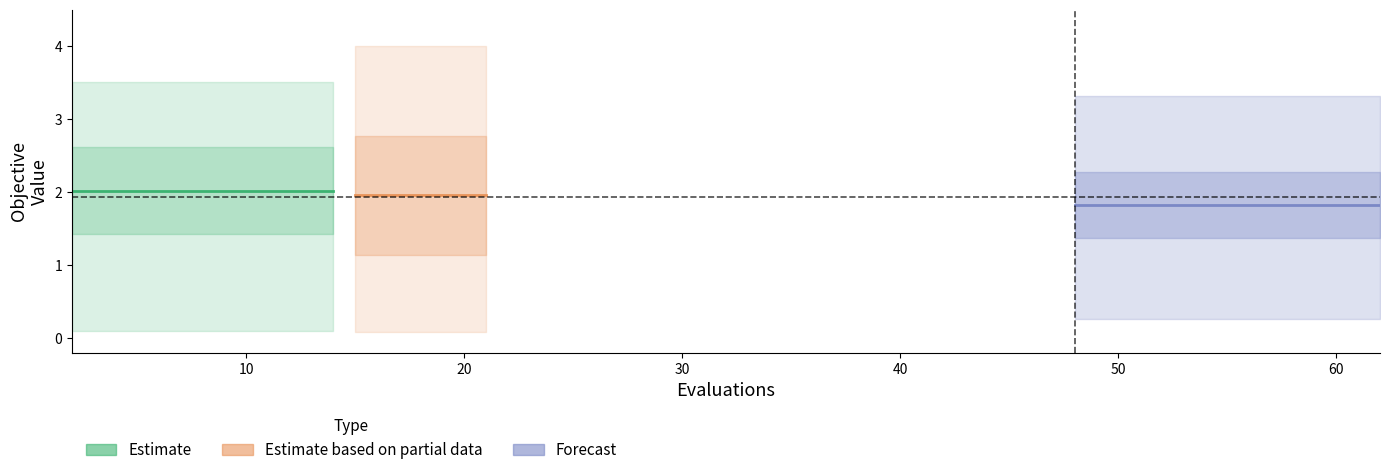

How many best values are between 0 and 1?

20